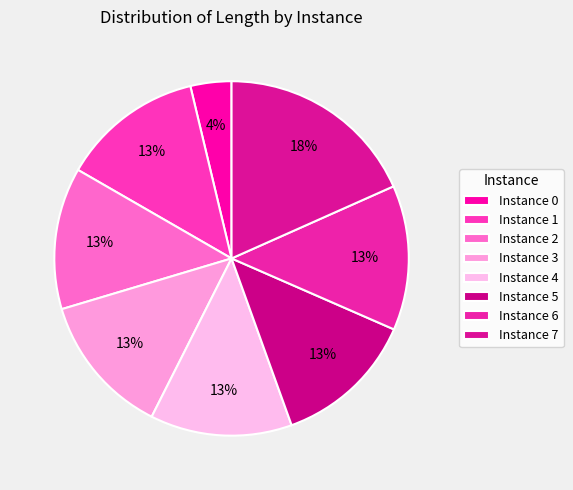

To the nearest percent, what is the average slice percentage?

12%